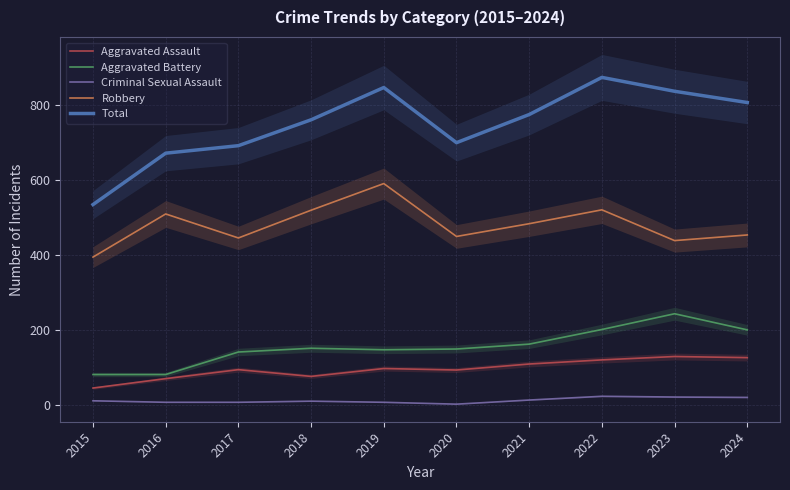

List the series in order of their peak value, highest first.

Total, Robbery, Aggravated Battery, Aggravated Assault, Criminal Sexual Assault